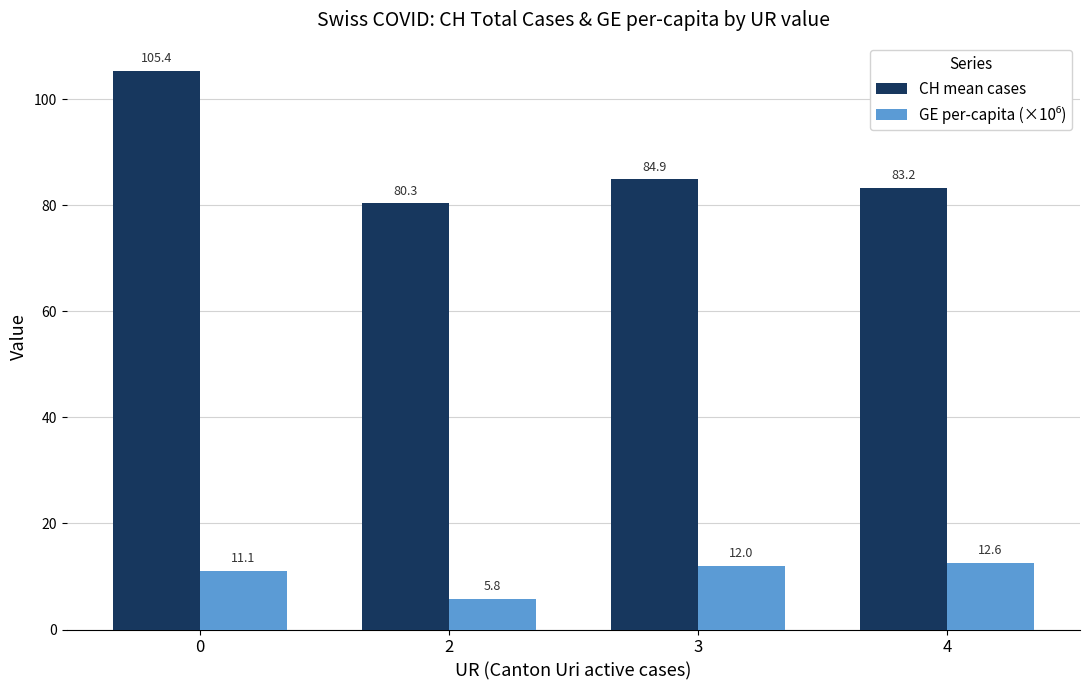

Which series has the largest total across all categories?

CH mean cases